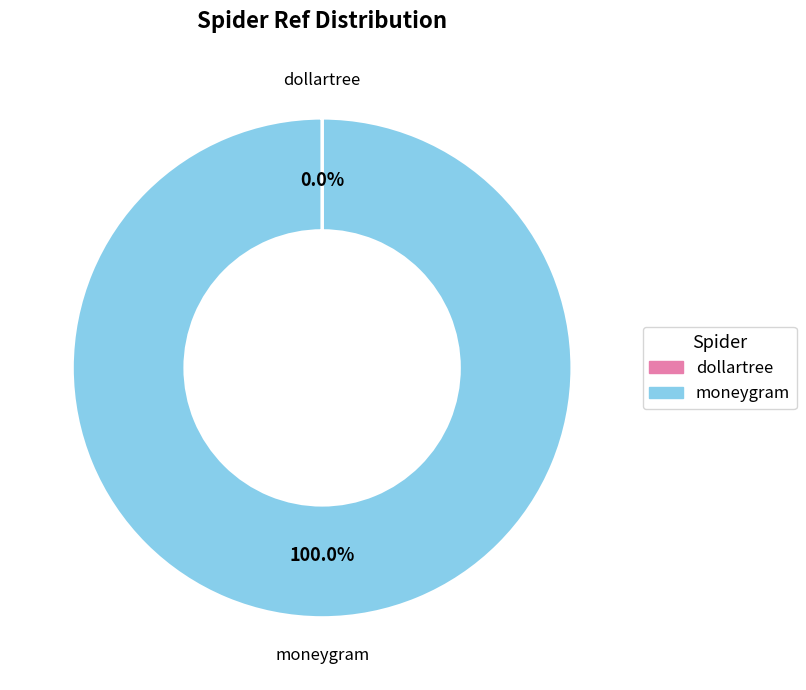

Which category accounts for the majority?

moneygram